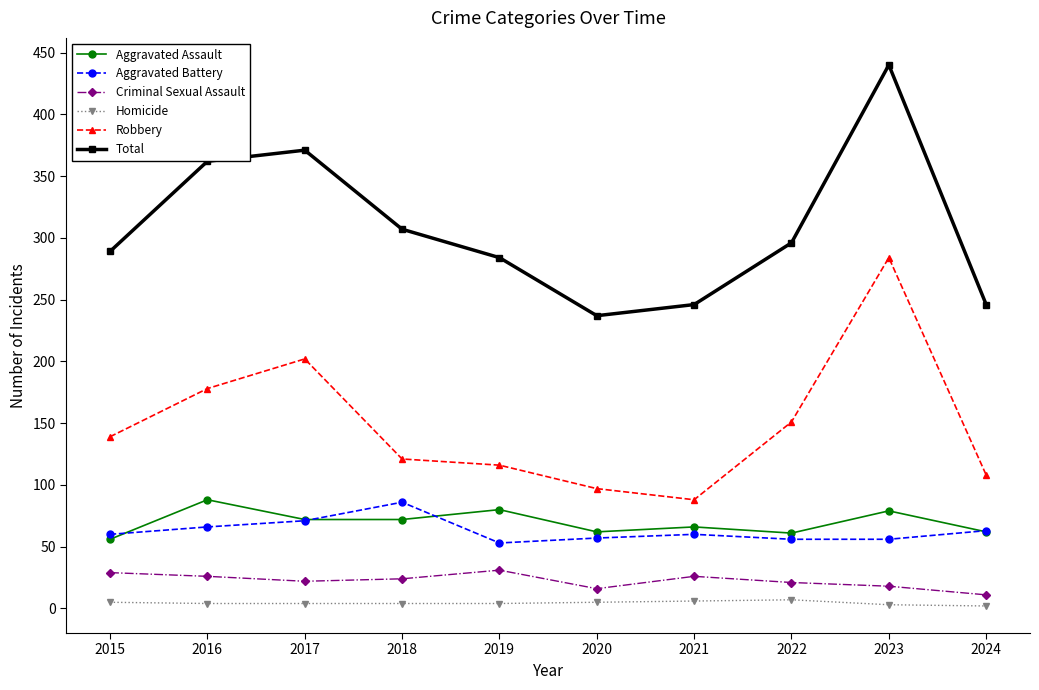

True or false: Aggravated Battery and Criminal Sexual Assault intersect in this chart.

False